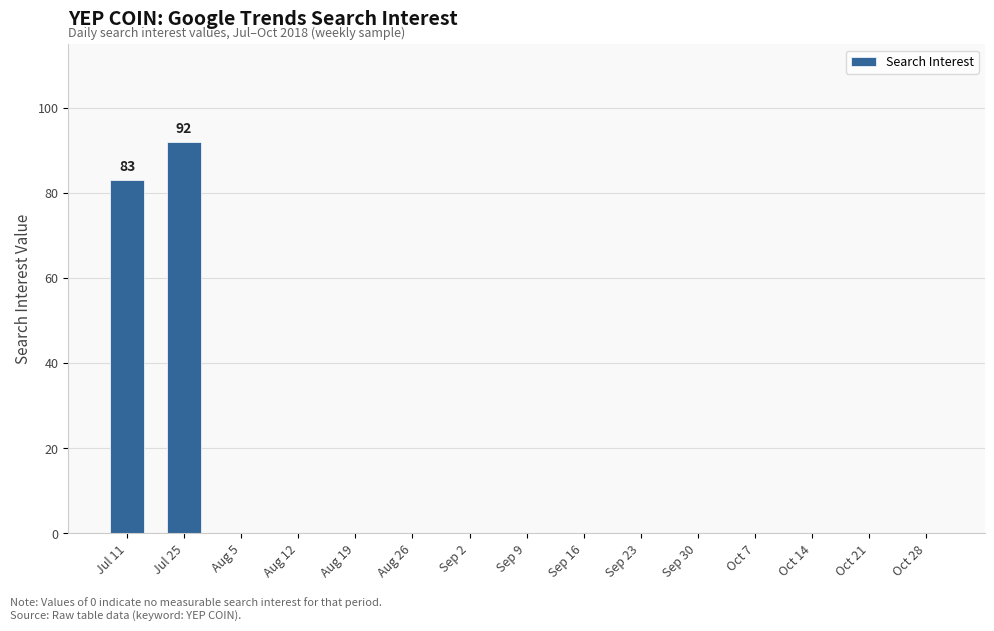

Is it true that the value at Oct 14 is 0?

True